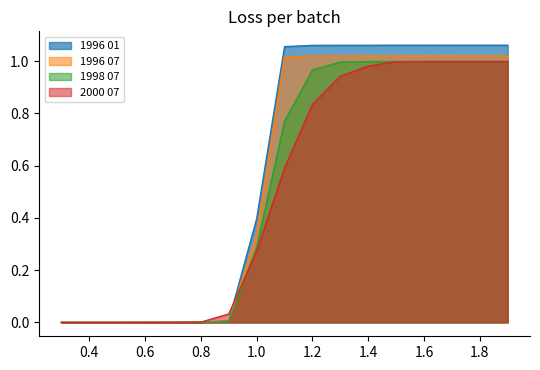

Which series has the largest range (max minus min)?

1996 01